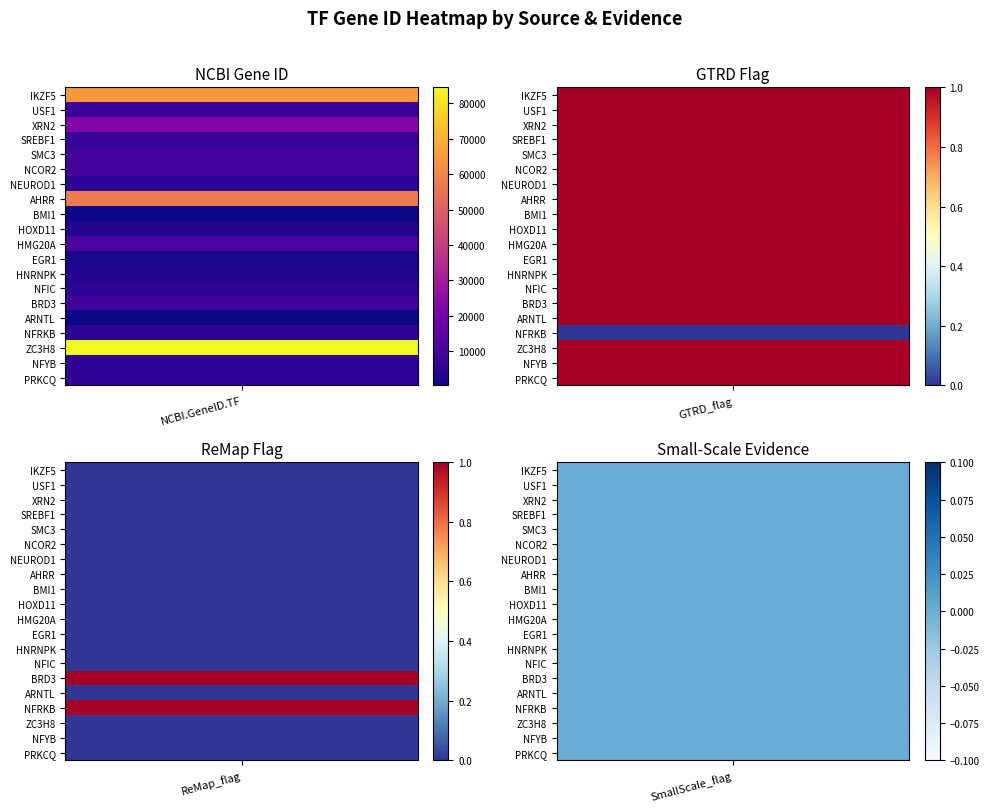

What is the ratio of the value at SMC3 to the value at USF1?

1.2